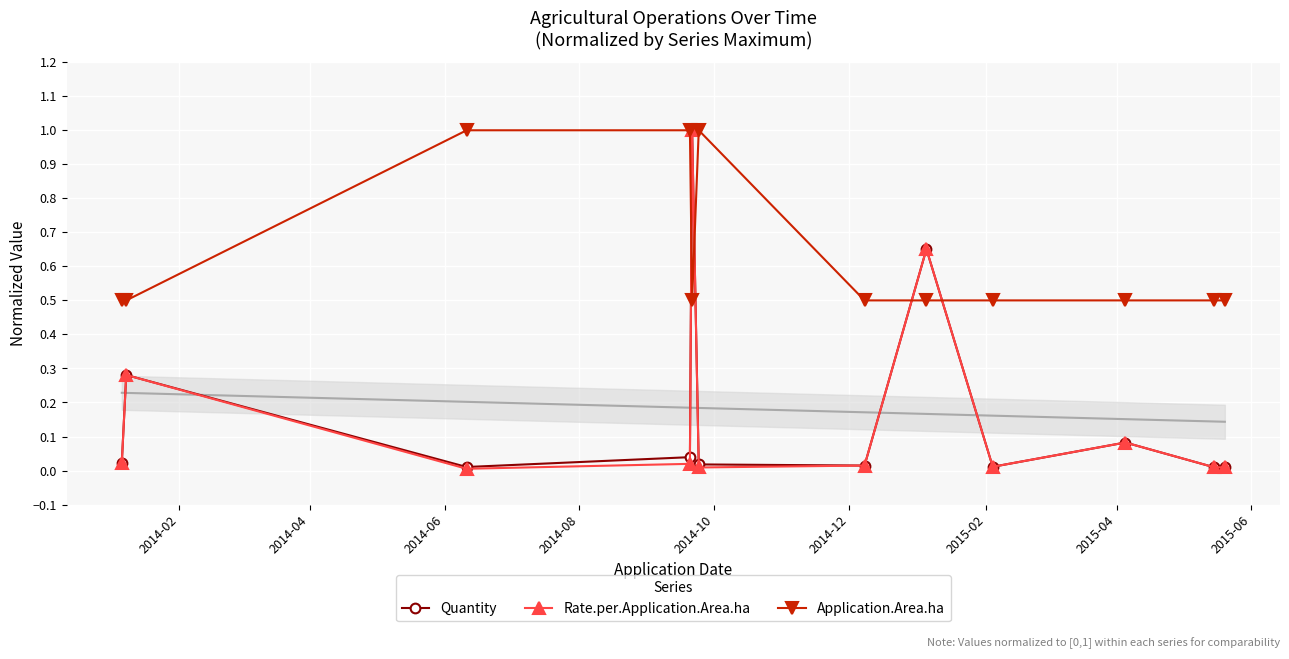

True or false: Rate.per.Application.Area.ha has more than 1 points higher than both neighbors.

True